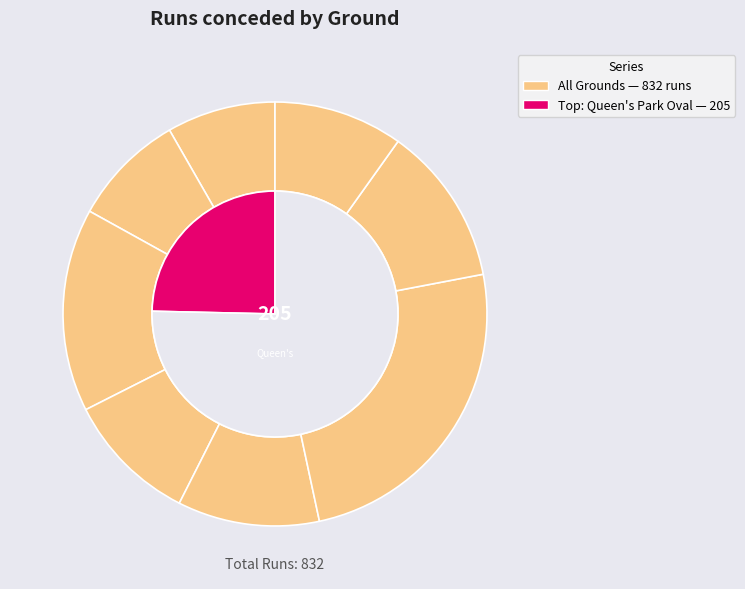

To the nearest percent, what portion does Mombasa Sports Ground represent?

11%